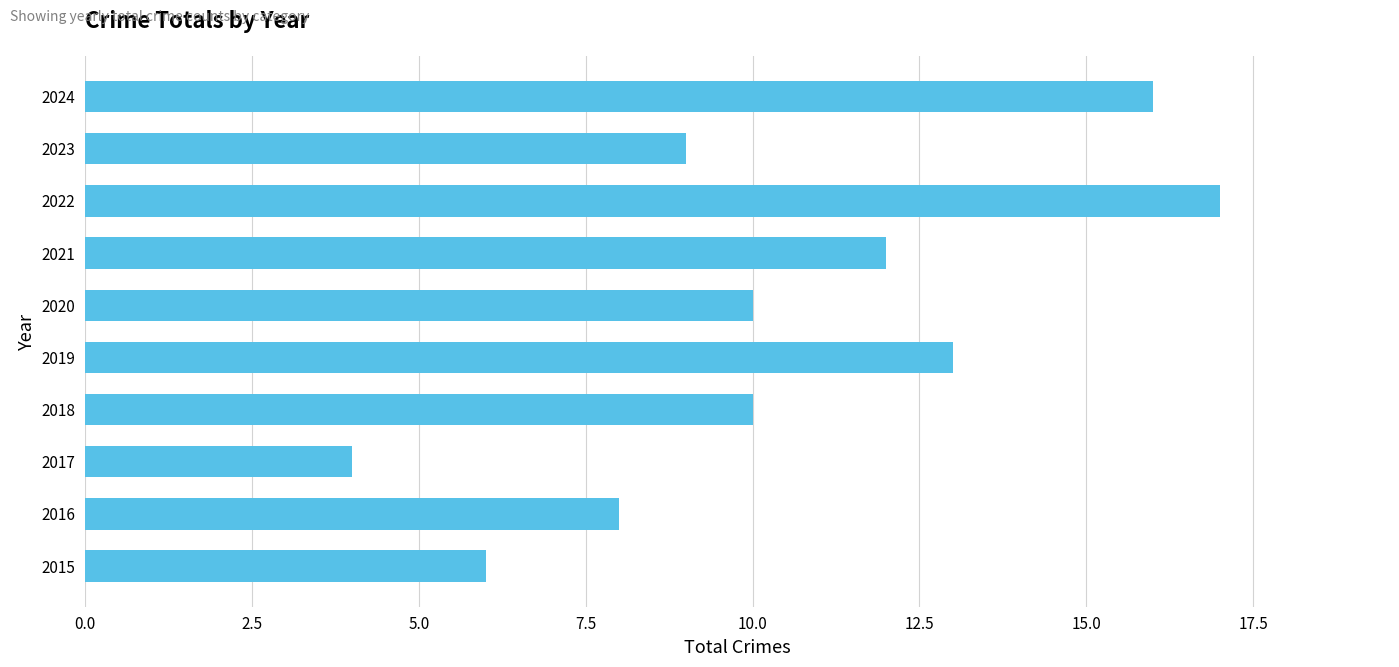

The chart shows a value of 4 at 2018. True or false?

False